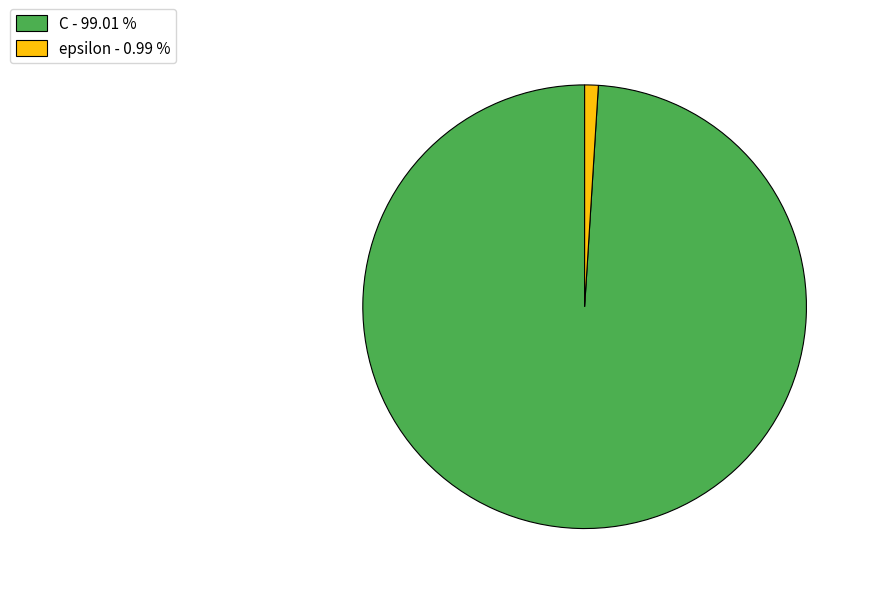

Do C and epsilon together represent more than half of the pie?

Yes